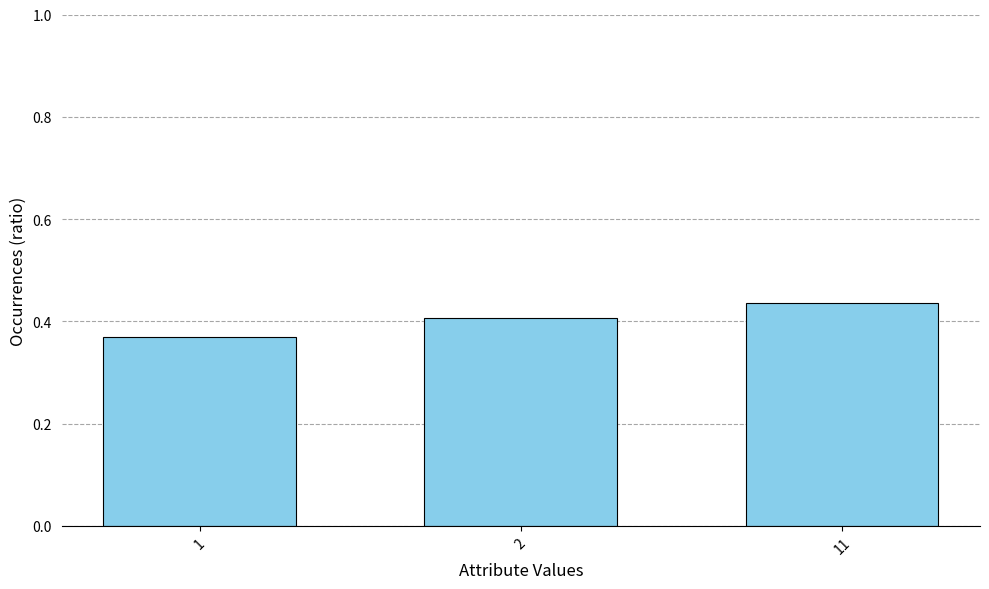

Which category has the highest value across all series?

11